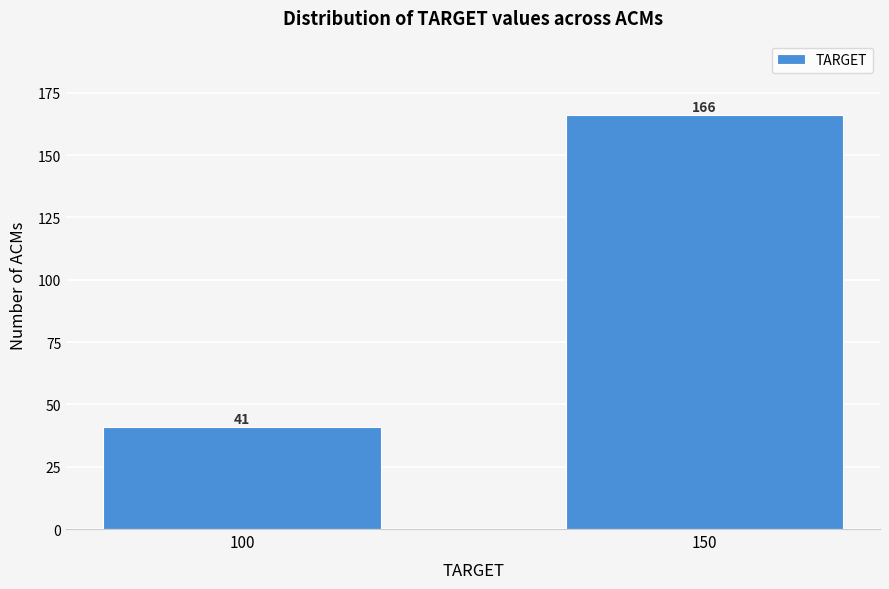

Reading left to right, what are all the values shown in this chart?

41	166